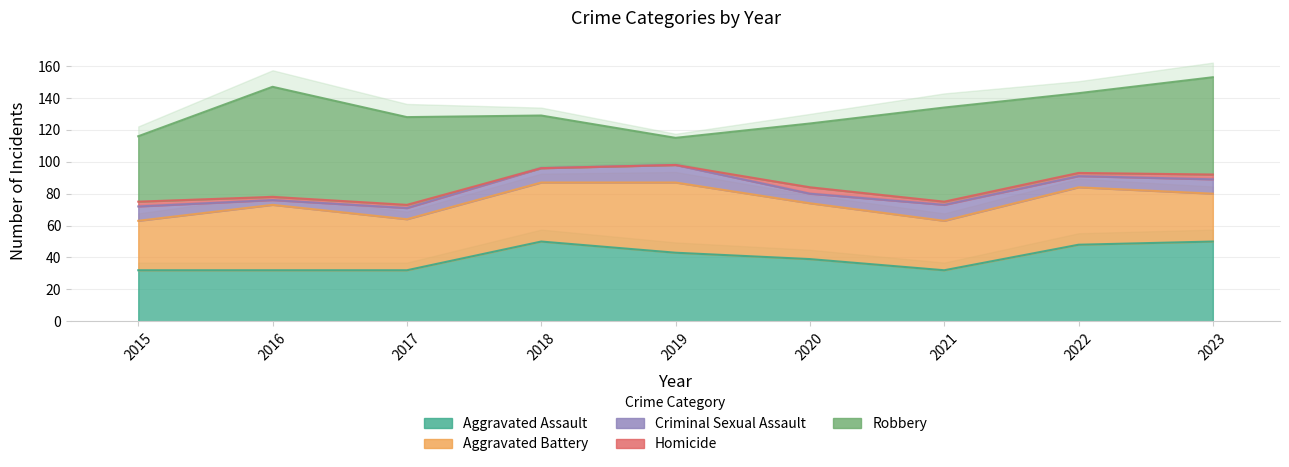

Reading left to right, list all the values displayed in this chart.

Aggravated Assault: 32	32	32	50	43	39	32	48	50
Aggravated Battery: 31	41	32	37	44	35	31	36	30
Criminal Sexual Assault: 9	3	7	9	11	6	10	7	9
Homicide: 3	2	2	0	0	4	2	2	3
Robbery: 41	69	55	33	17	40	59	50	61